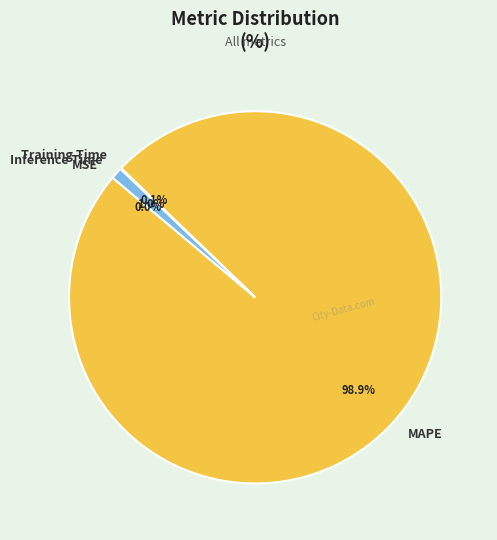

To the nearest percent, what is the difference between the largest and smallest slice percentages?

99%